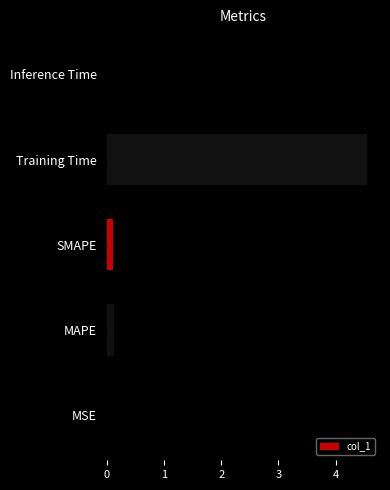

What is the maximum value shown in the chart?

4.5